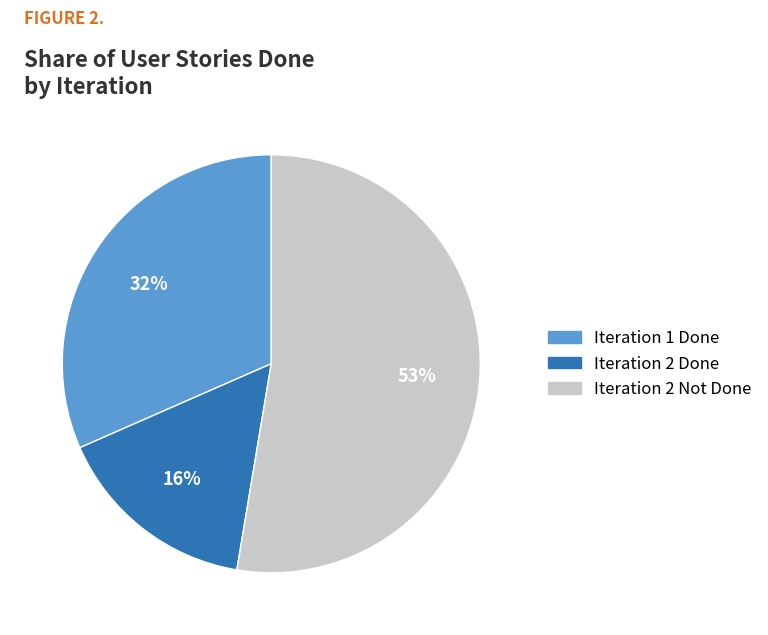

Rank the categories by value from highest to lowest.

Iteration 2 Not Done, Iteration 1 Done, Iteration 2 Done